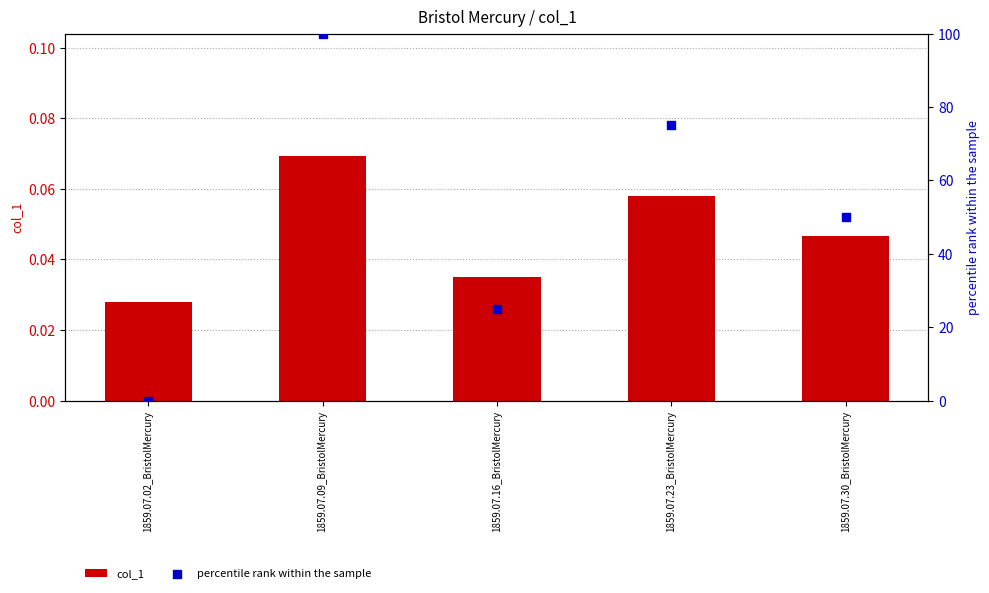

Which series has the largest total across all categories?

percentile rank within the sample